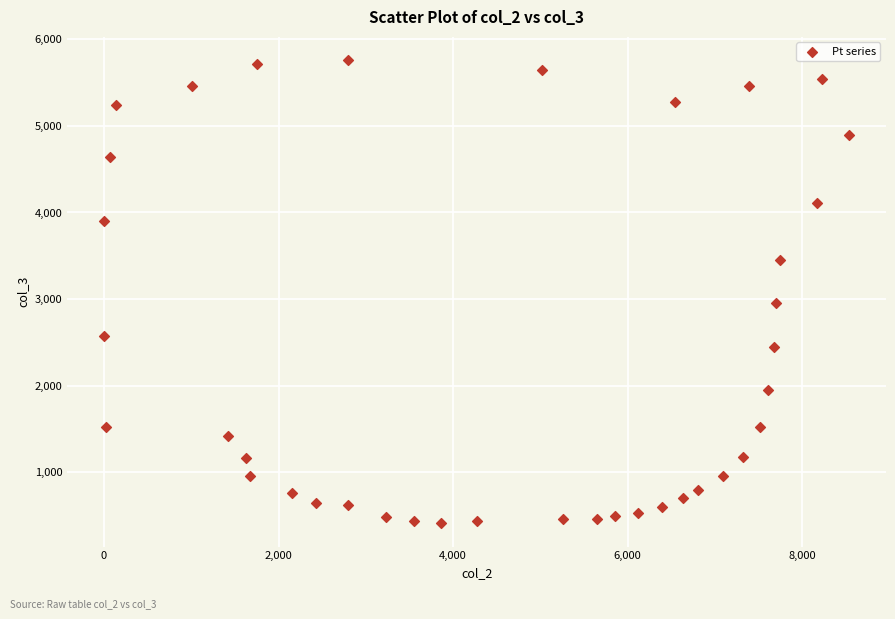

What is the range of X values (max minus min)?

8529.0